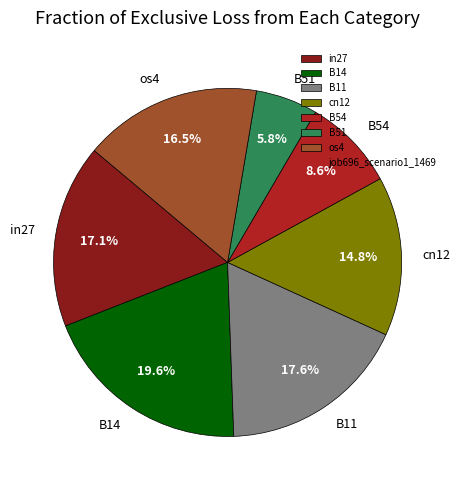

To the nearest percent, what portion does B54 represent?

9%